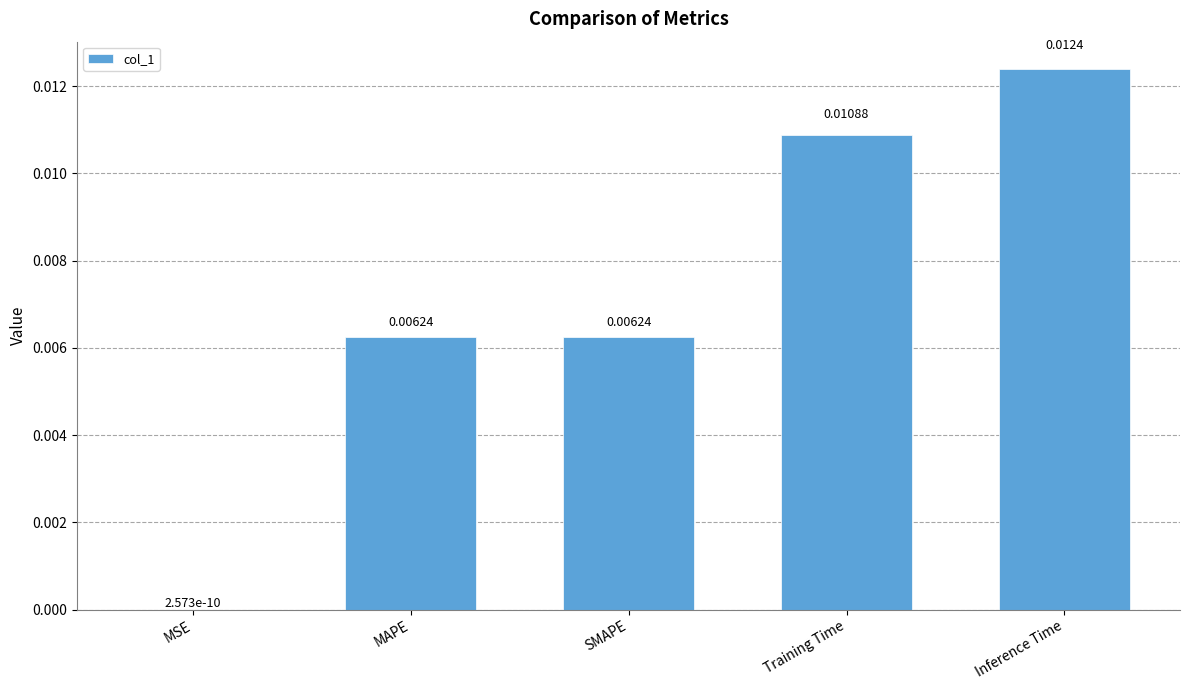

Between Training Time and SMAPE, which is larger?

Training Time